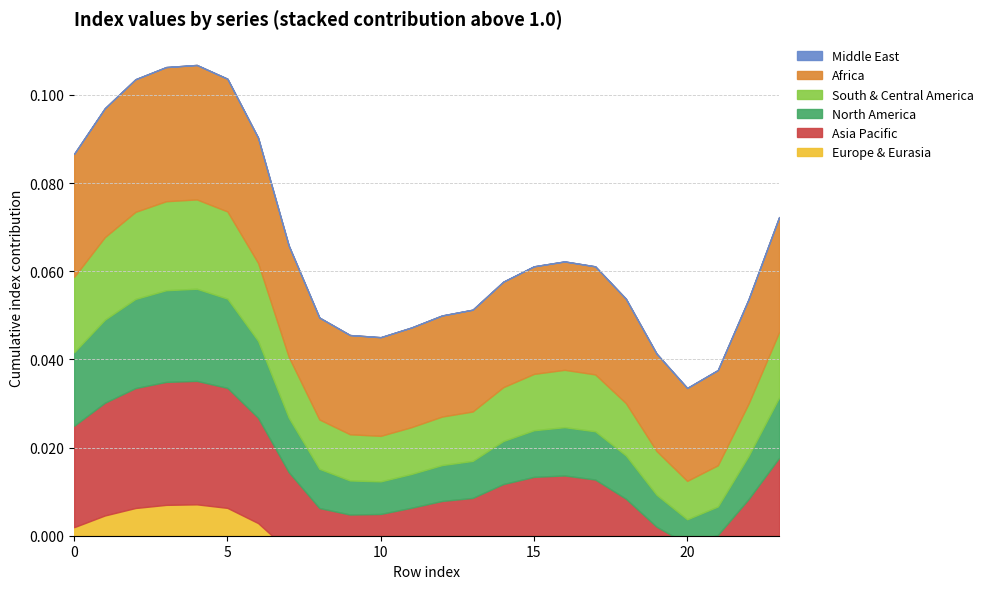

How many lines are shown in the chart?

6